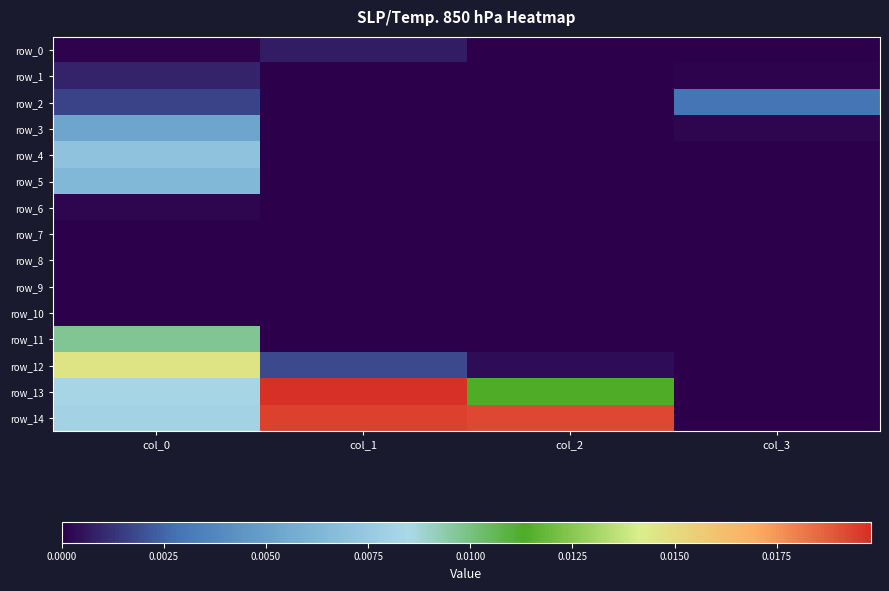

Which label corresponds to the largest value in the chart?

col_1